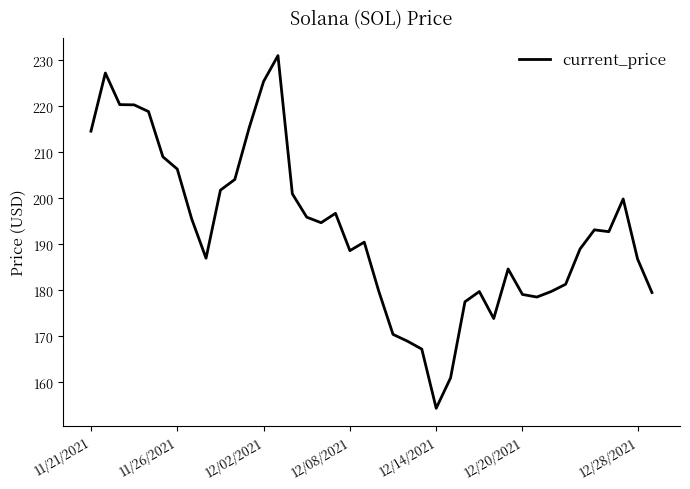

What is the minimum value shown in the chart?

154.3